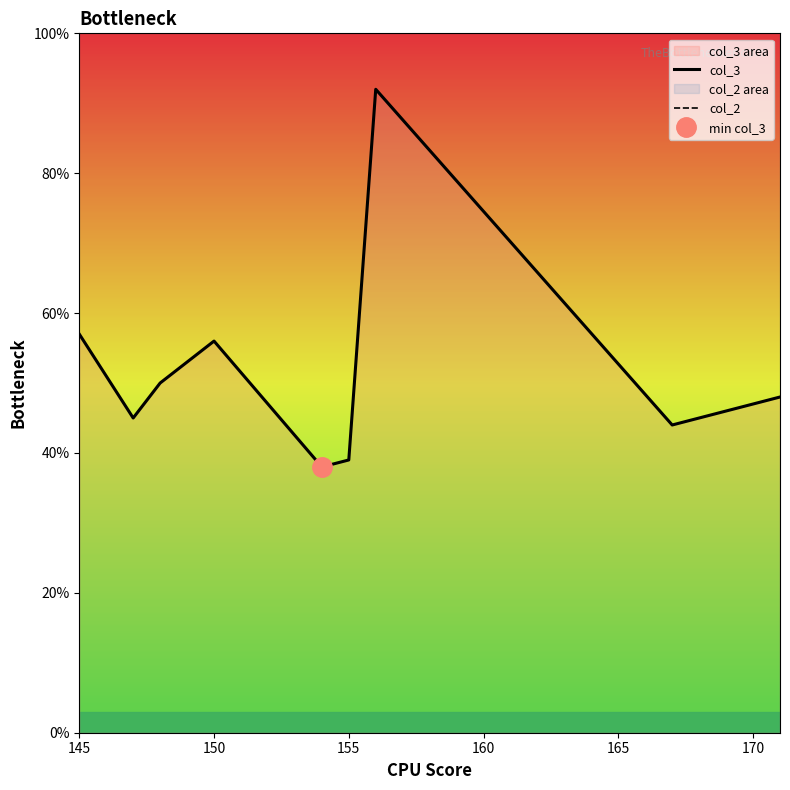

Which series has the largest range (max minus min)?

col_3